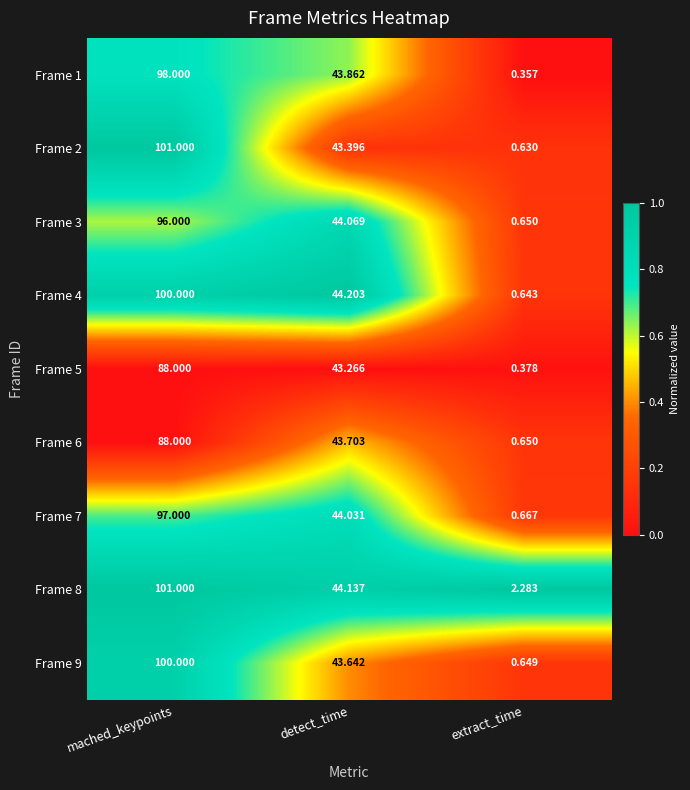

Where is Frame 8 nearest to the value 51?

detect_time